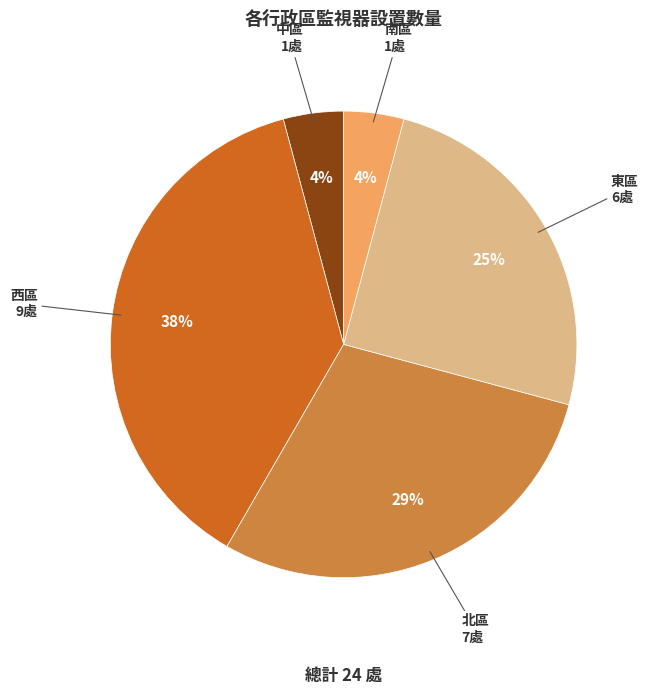

Which has a higher value, 北區 or 東區?

北區